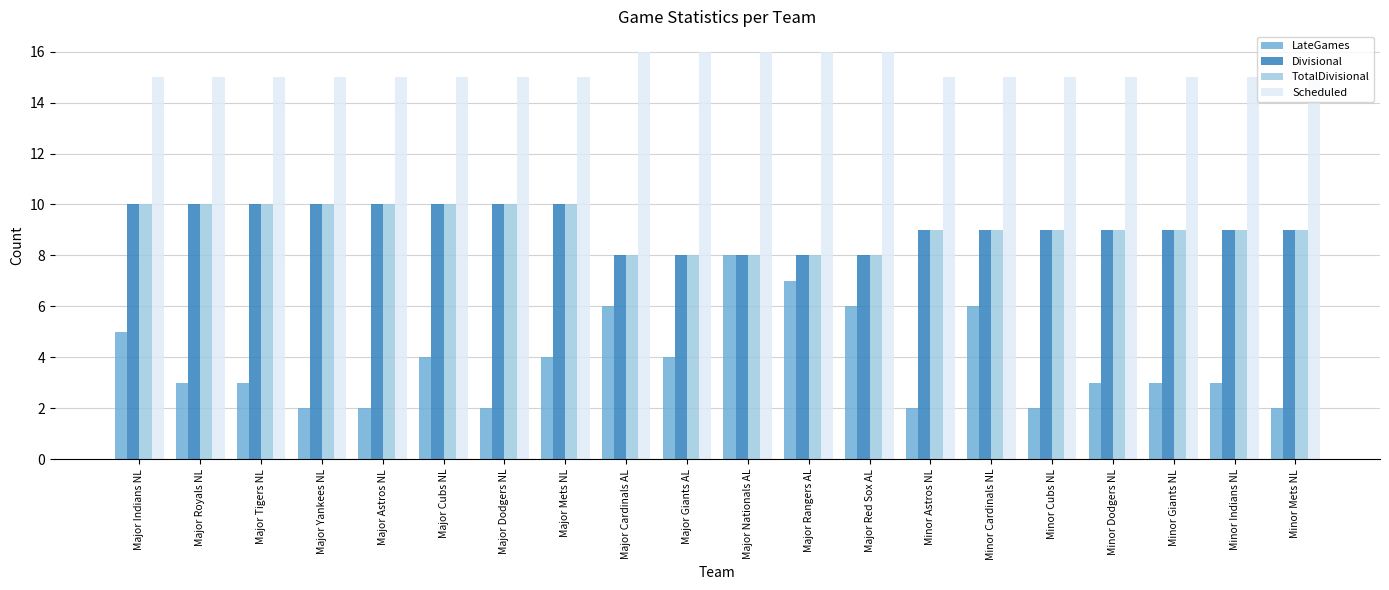

What is the label of the 3rd bar from the left?

Major Tigers NL